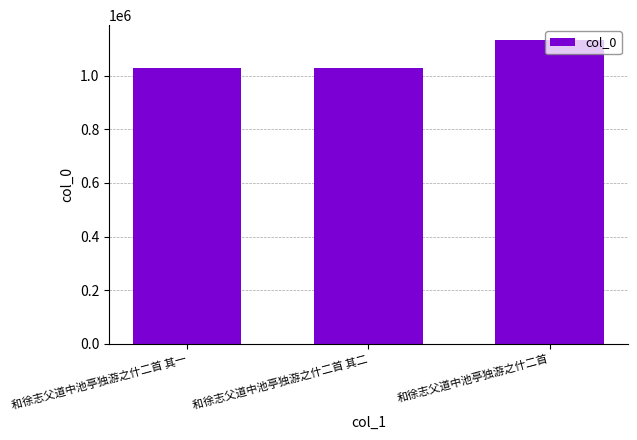

What is the change in value from 和徐志父道中池亭独游之什二首 其二 to 和徐志父道中池亭独游之什二首?

+101571